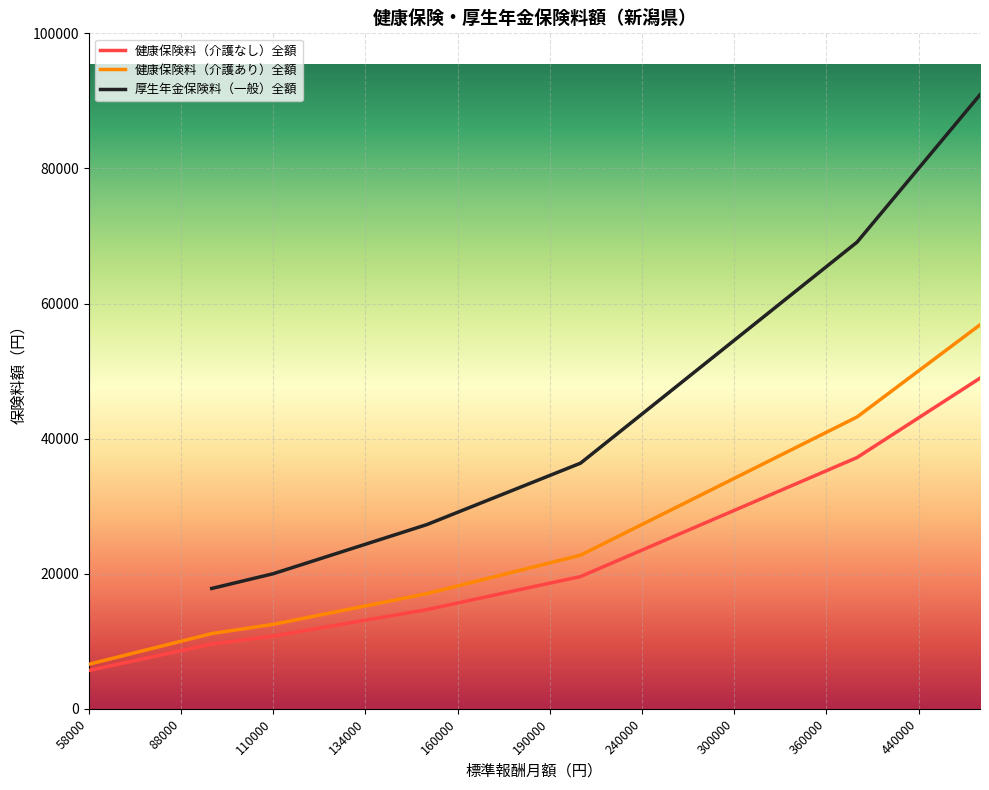

True or false: 厚生年金保険料（一般）全額 and 健康保険料（介護あり）全額 intersect in this chart.

False